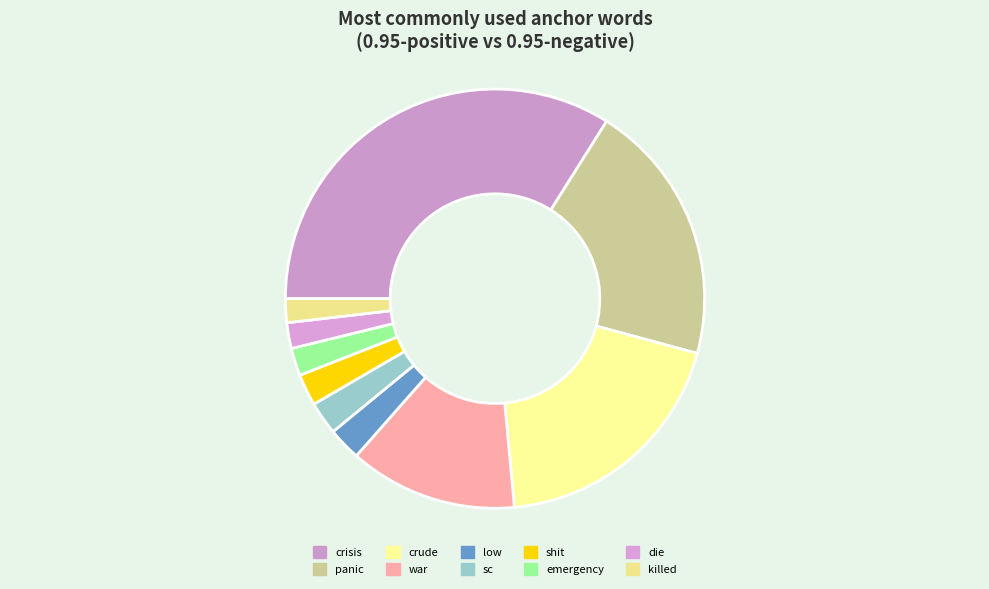

How many segments does this pie chart have?

10